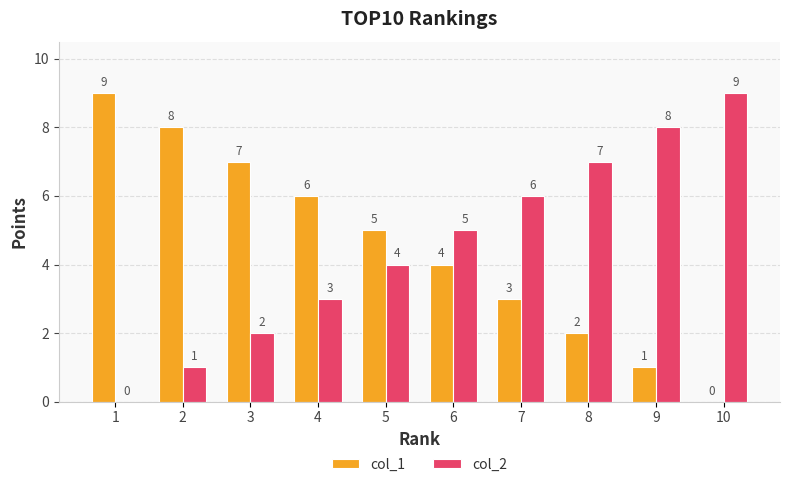

What is the sum of all col_1 values?

45